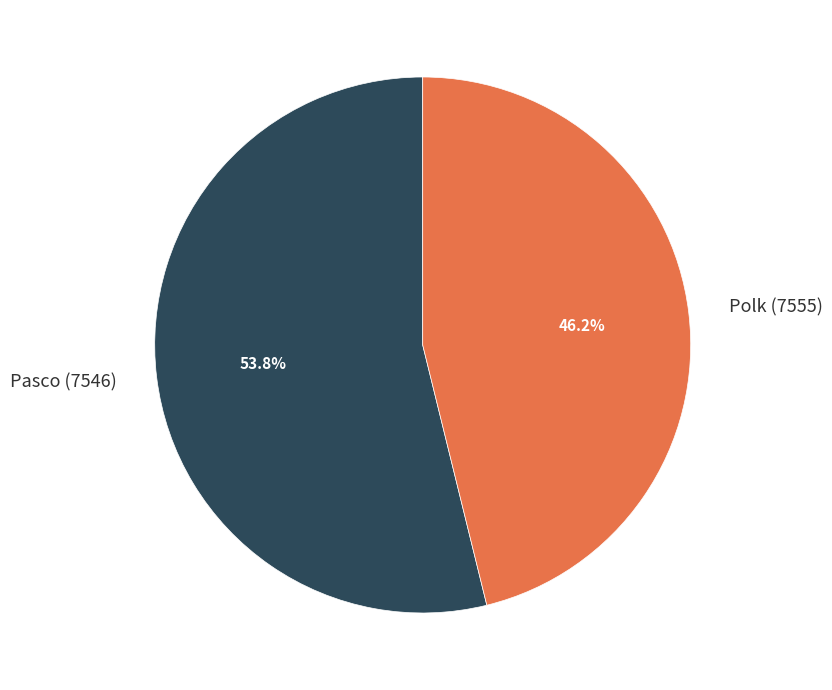

Is the sum of Polk (7555) and Pasco (7546) greater than half?

Yes